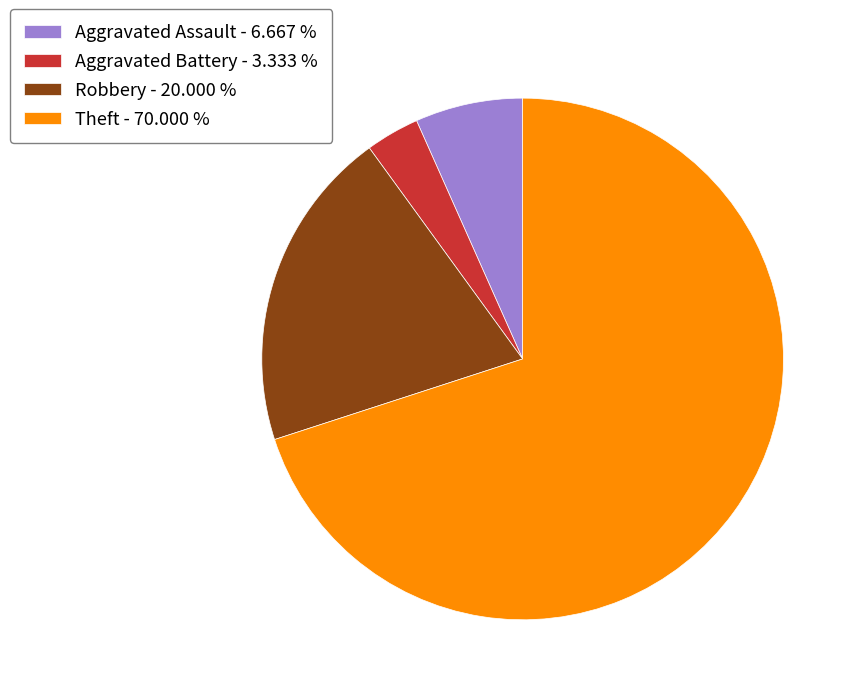

Between Aggravated Battery - 3.333 % and Robbery - 20.000 %, which is larger?

Robbery - 20.000 %